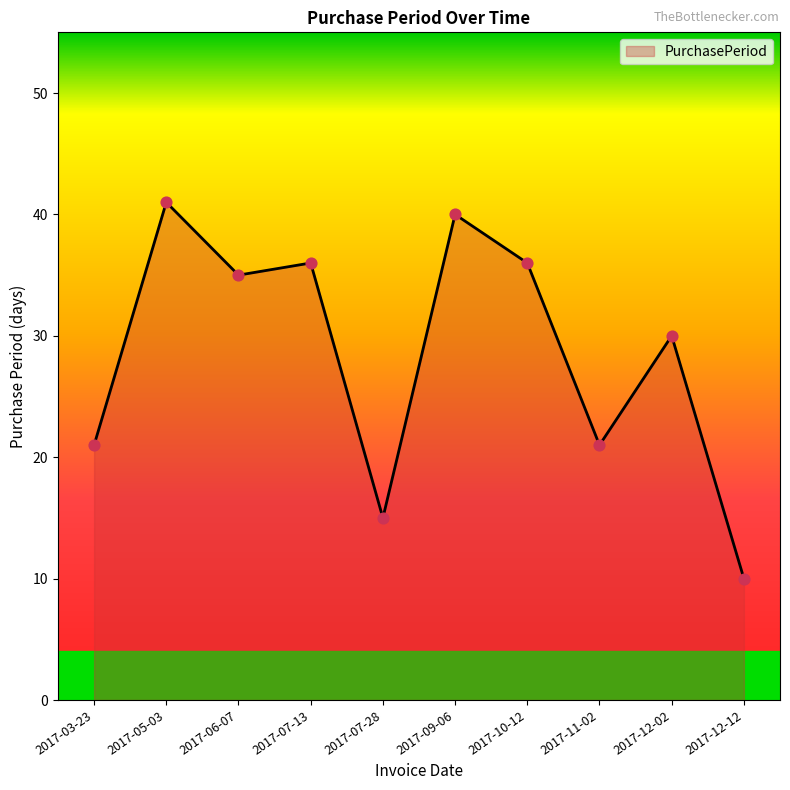

Approximately how many times larger is the value at 2017-09-06 compared to 2017-06-07?

1.1